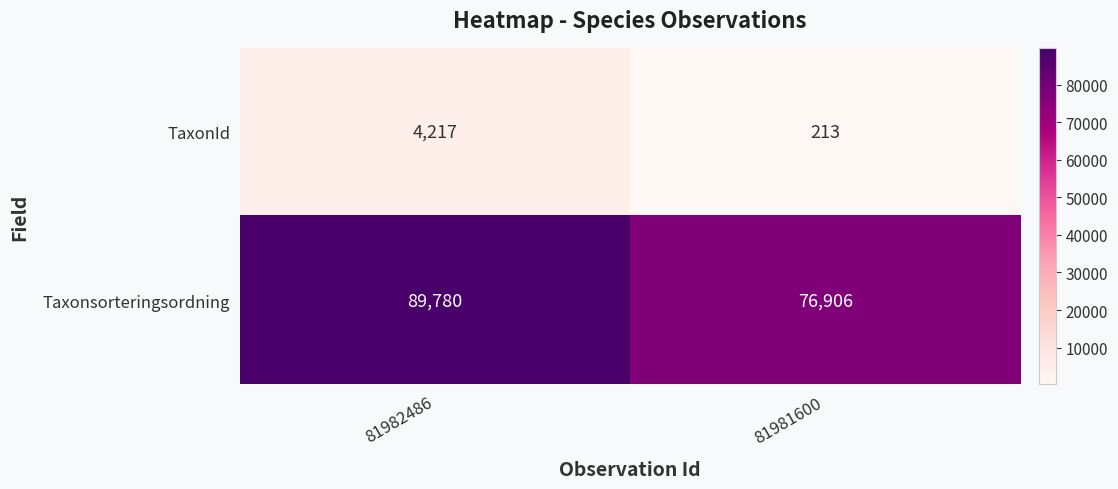

How many data points does each series have?

2